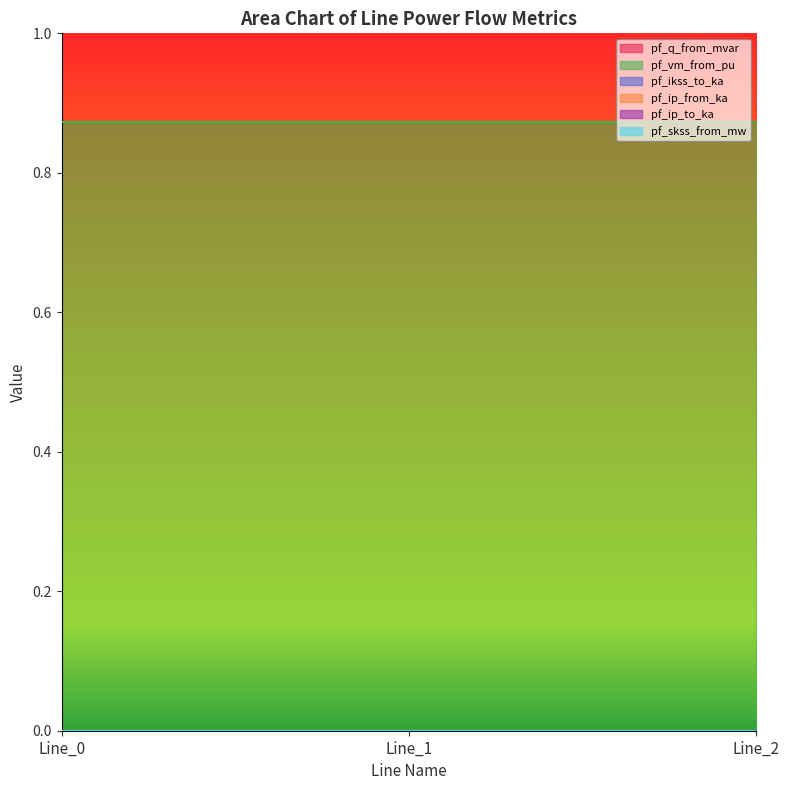

Which series has the largest range (max minus min)?

pf_q_from_mvar